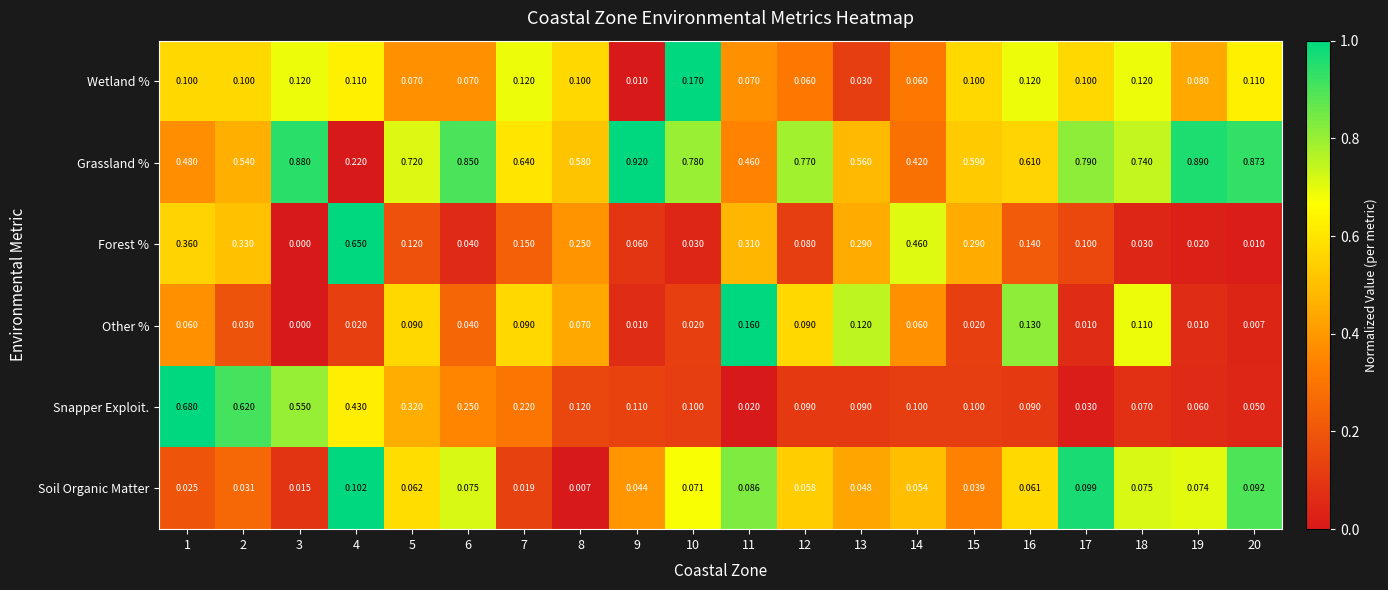

Which series has the widest spread of values?

Grassland %